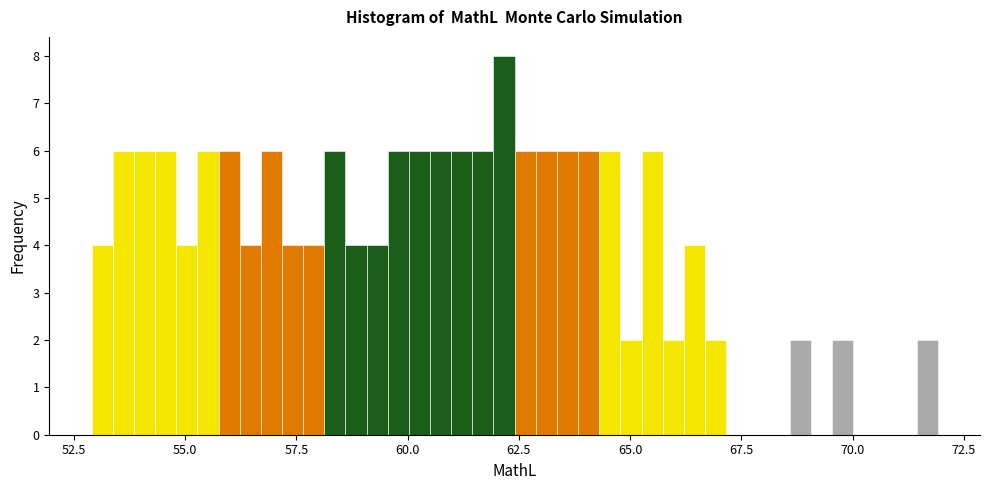

Read against the x-axis, roughly where is the centre of the tallest bar?

62.0